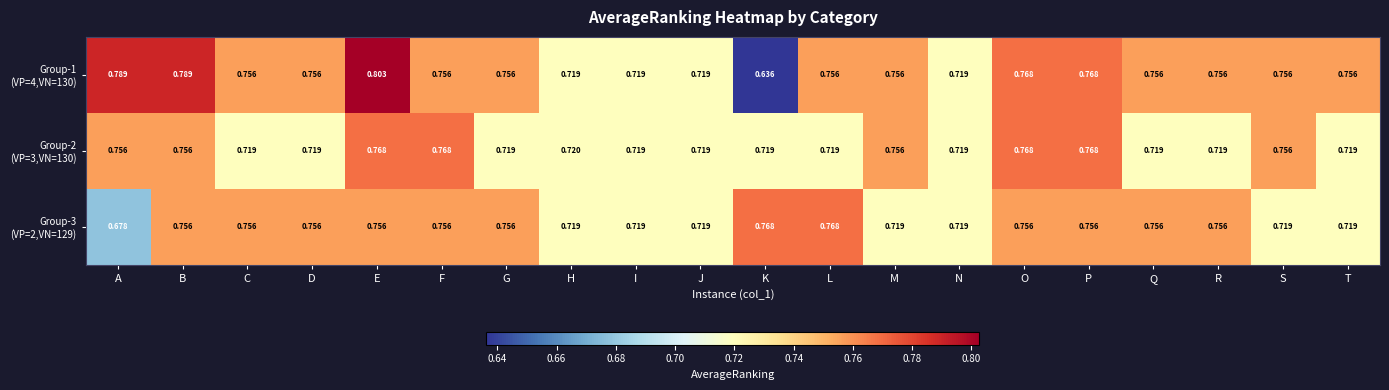

At which category does the chart reach its minimum across all series?

K